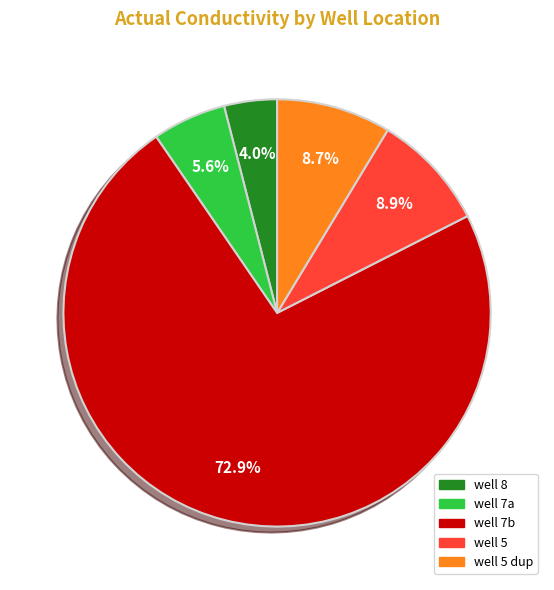

Is there a majority slice in this chart?

Yes